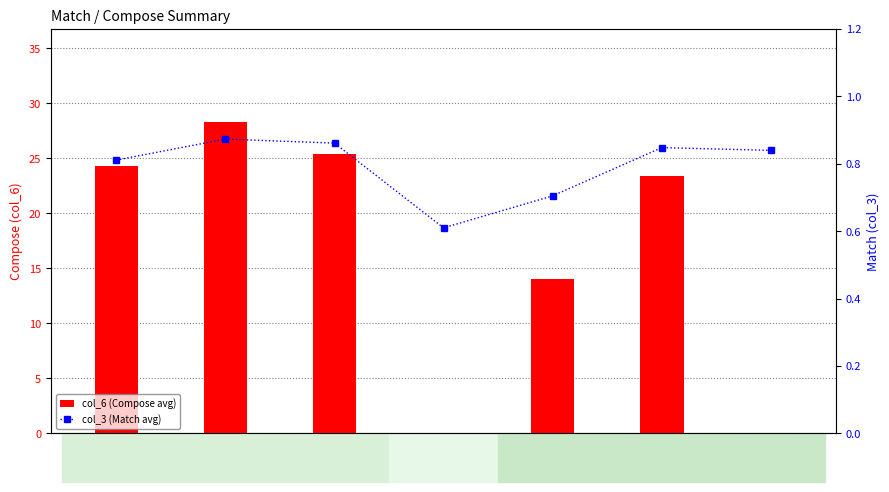

Between C3 and C2, which is larger?

C2